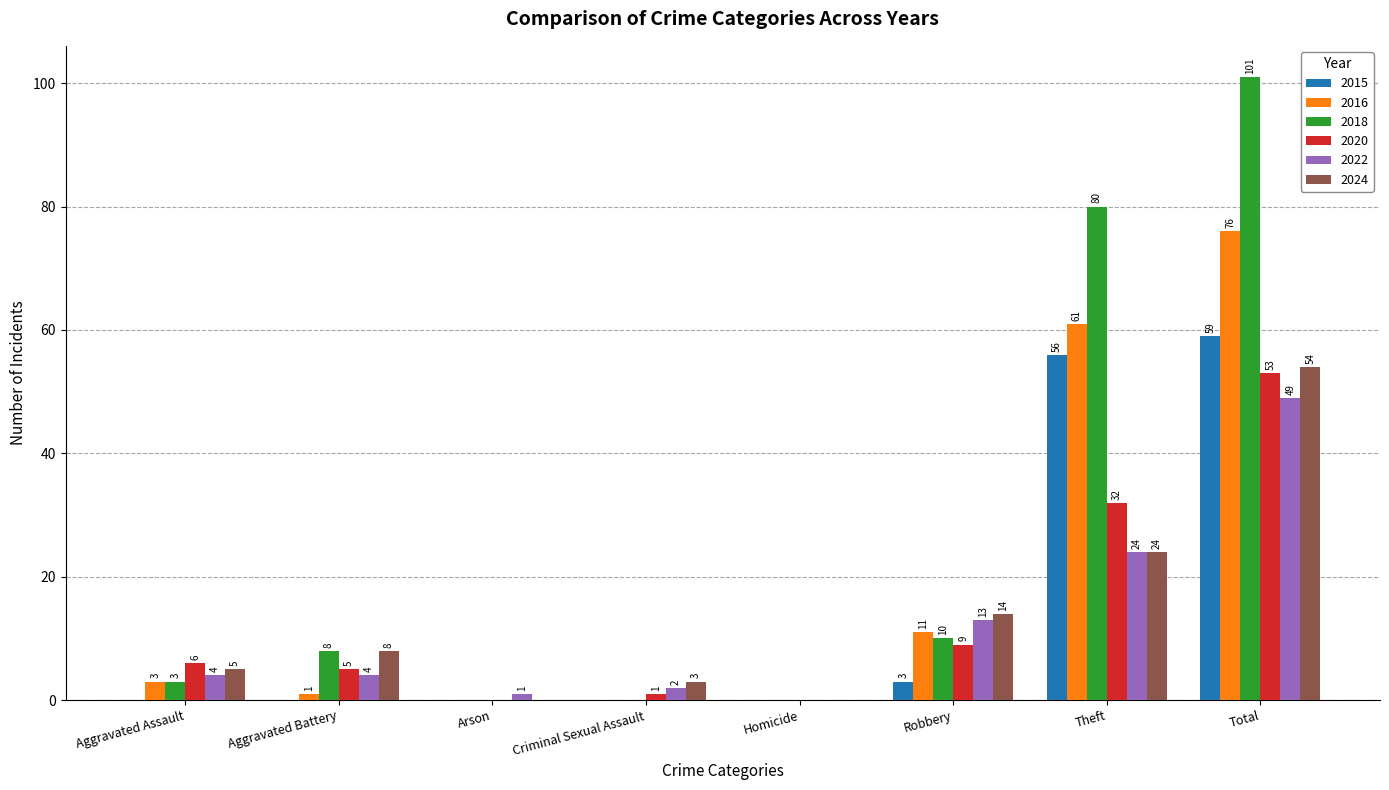

The value of 2016 at Arson is -26. True or false?

False